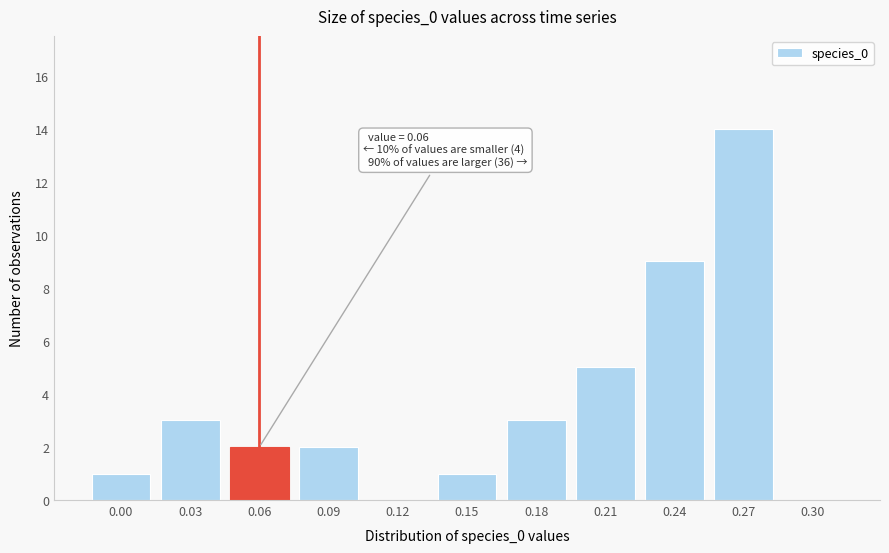

Reading left to right, what are all the values shown in this chart?

0.00=1	0.03=3	0.06=2	0.09=2	0.12=0	0.15=1	0.18=3	0.21=5	0.24=9	0.27=14	0.30=0